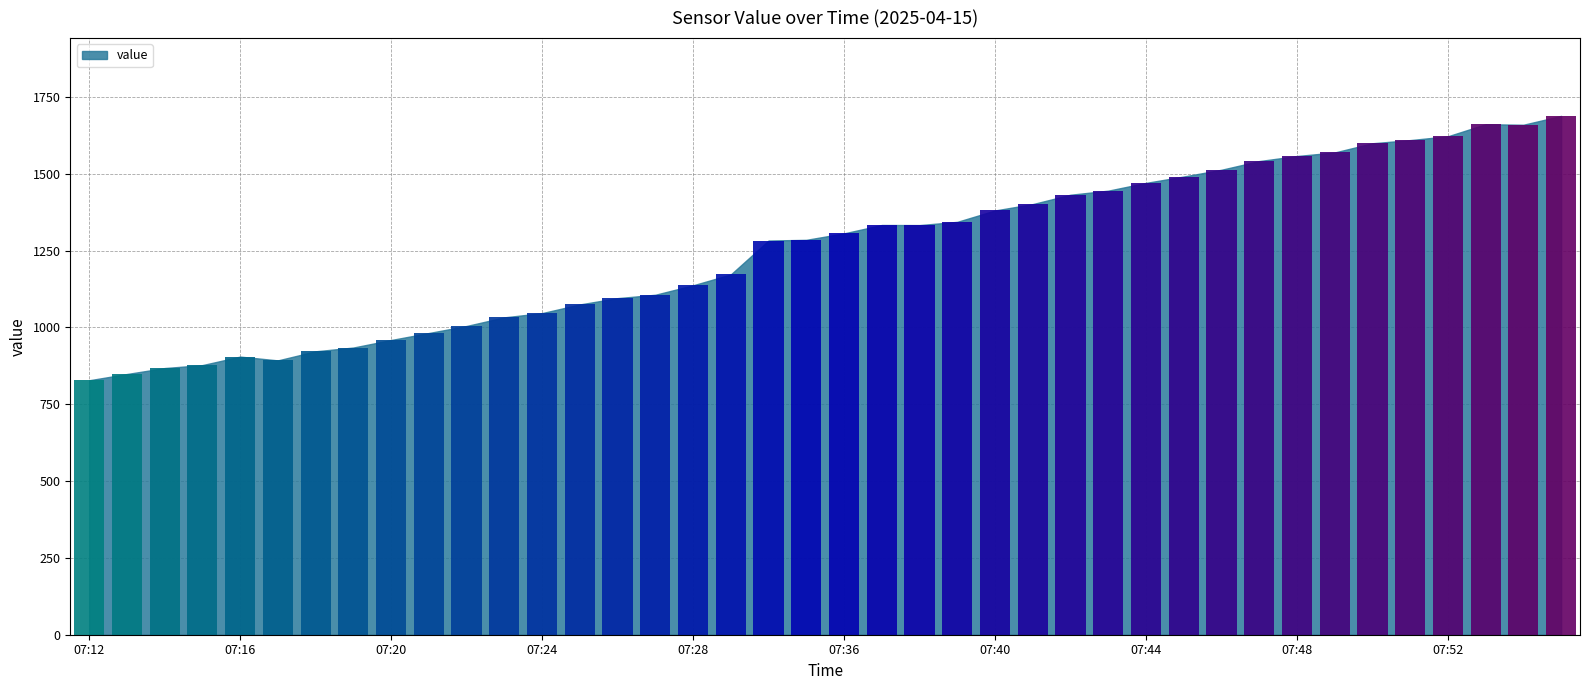

What is the difference between the values at 07:46 and 07:37?

179.8